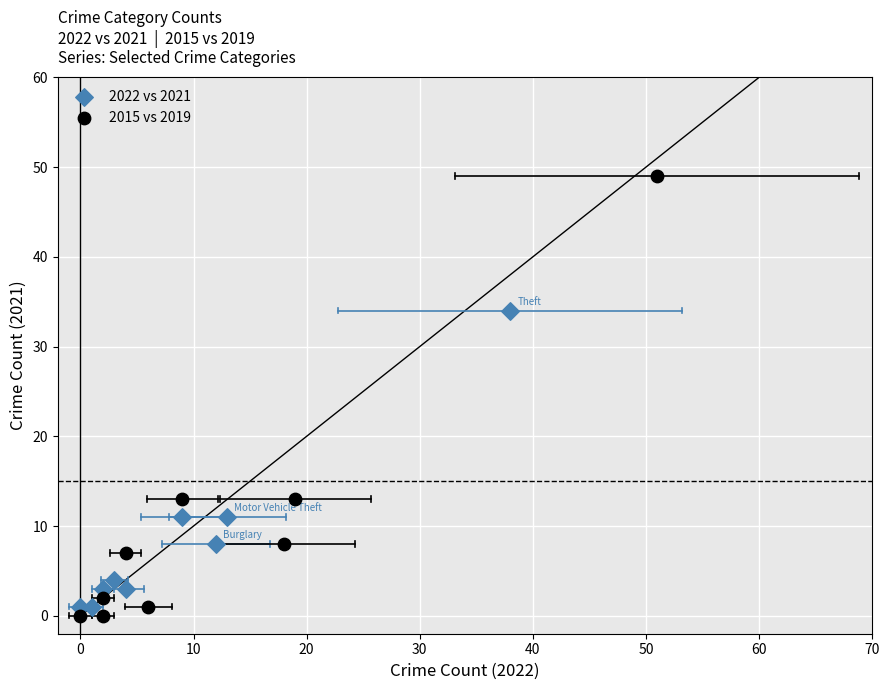

What are all the series names shown in the legend?

2022 vs 2021, 2015 vs 2019